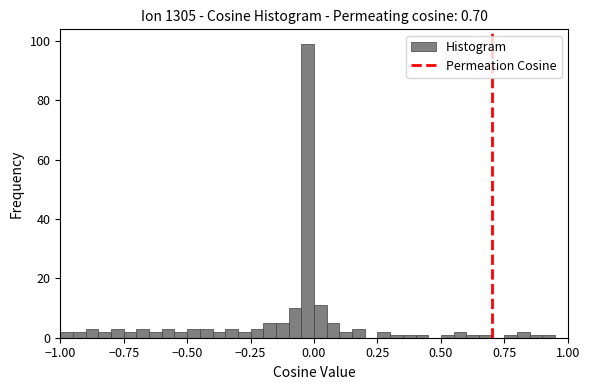

Around what value on the x-axis is the tallest bar? Give the approximate position of its centre, as read against the axis.

0.00